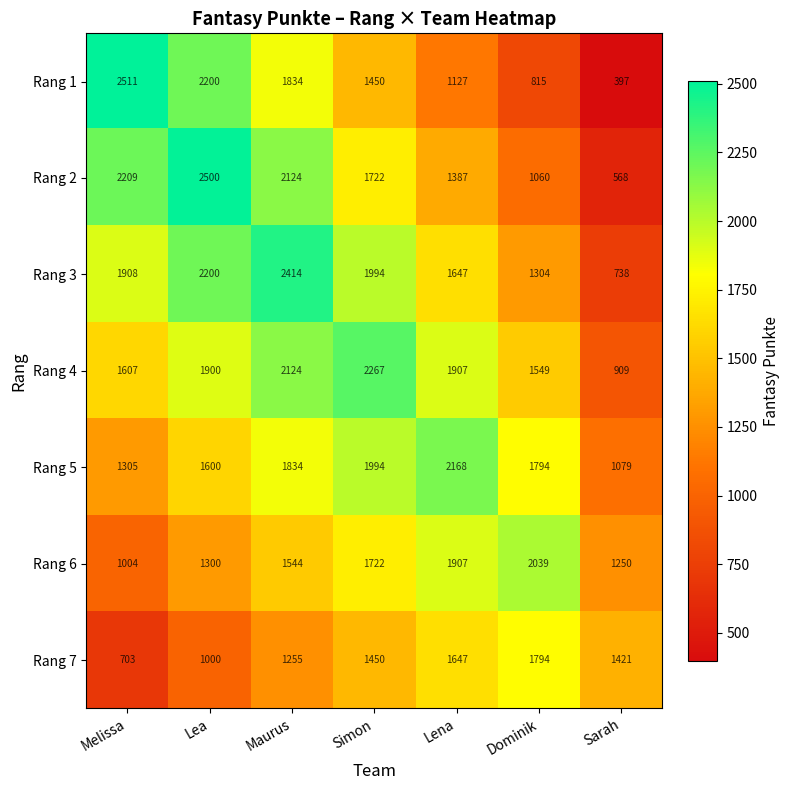

What is the average value of the Rang 7 series?

1324